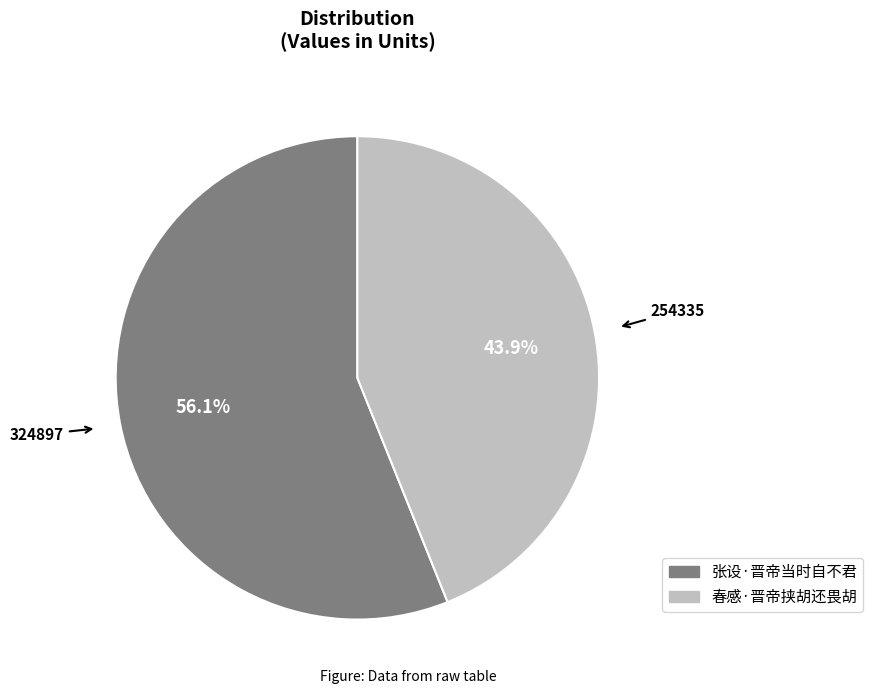

Rank the categories by value from highest to lowest.

张设·晋帝当时自不君, 春感·晋帝挟胡还畏胡